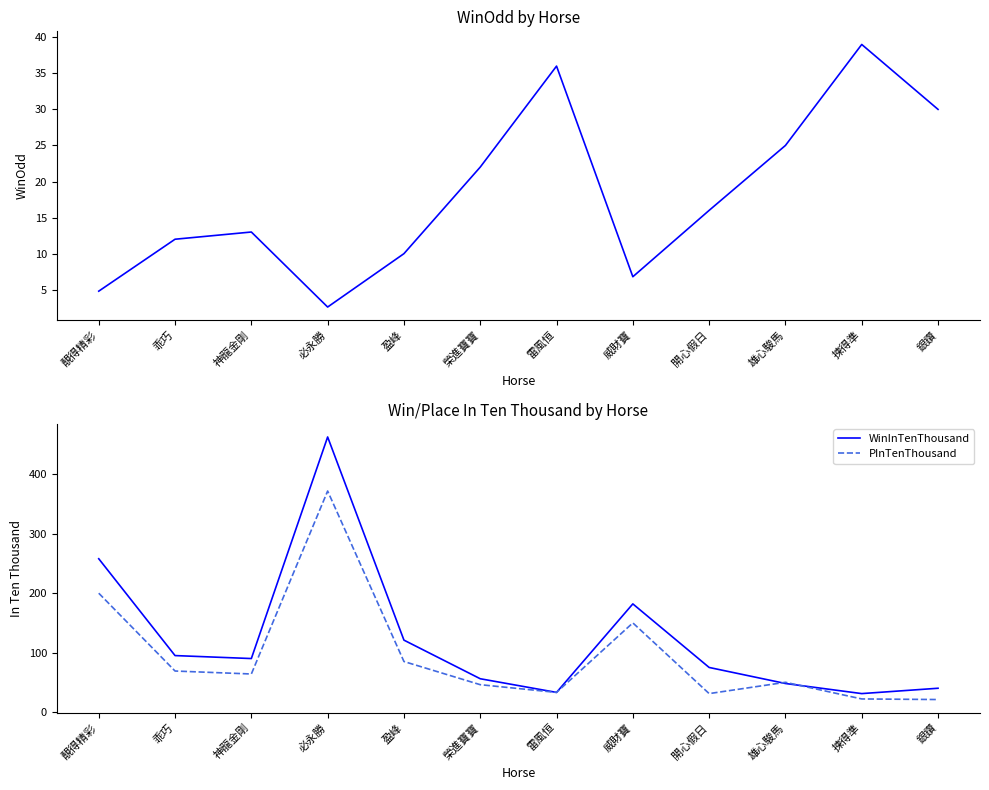

The value of PInTenThousand at 雄心駿馬 is 85.0. True or false?

False